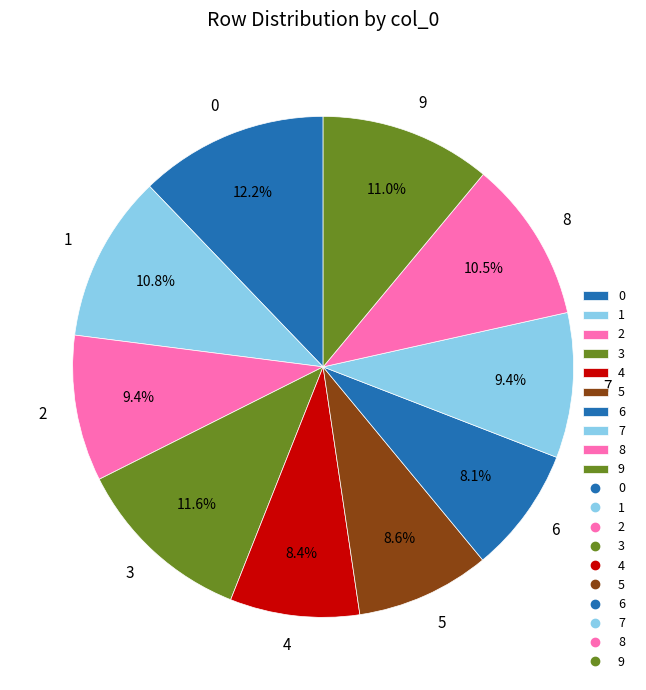

Is the sum of 2 and 7 greater than half?

No